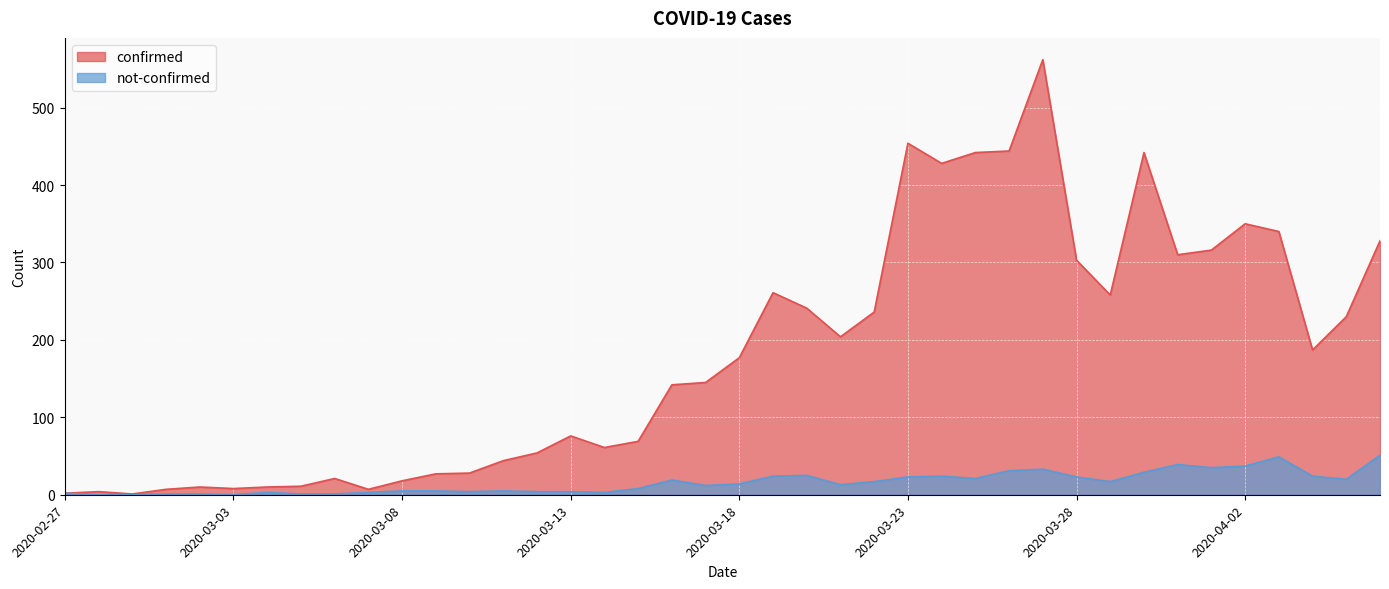

True or false: not-confirmed and confirmed cross at least once.

False